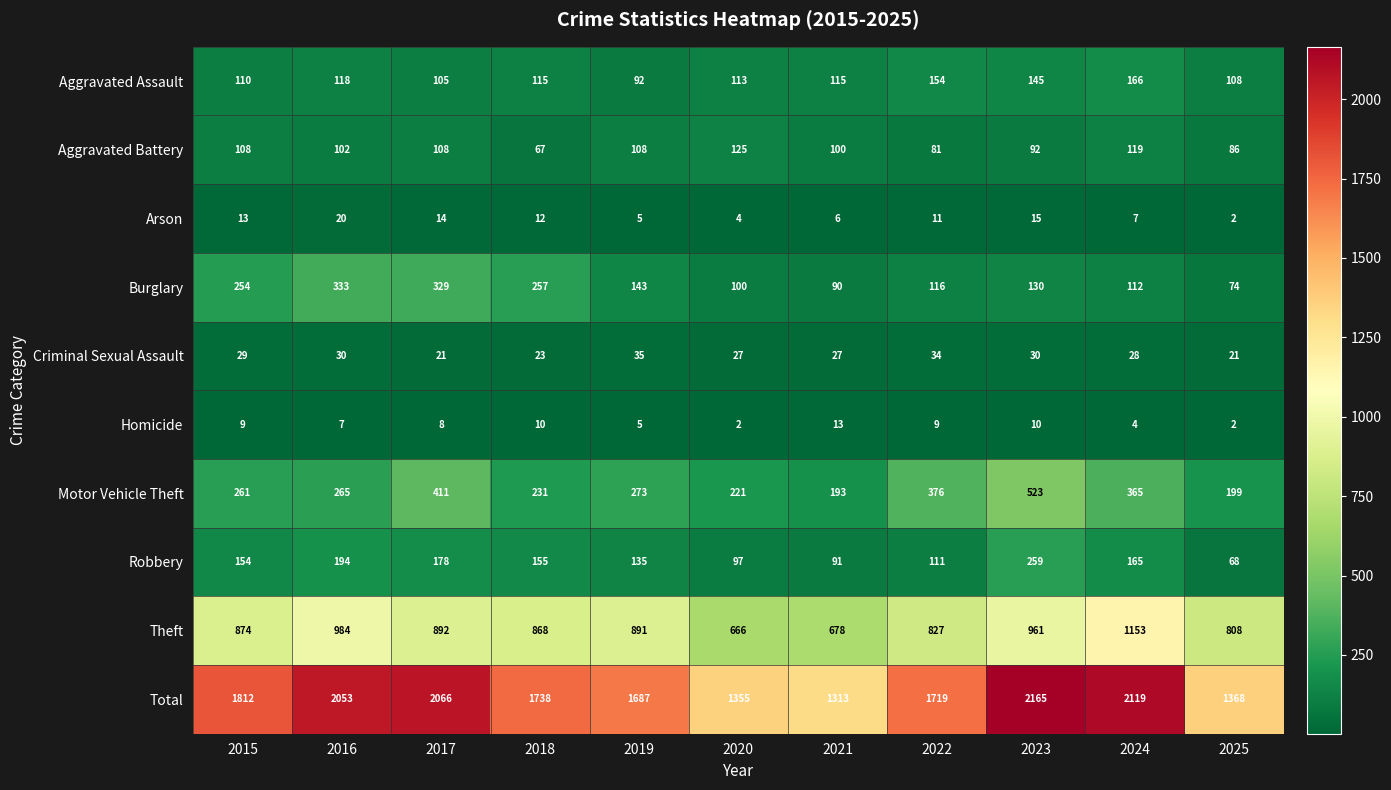

What is the difference between the maximum and second lowest values in the Arson series?

16